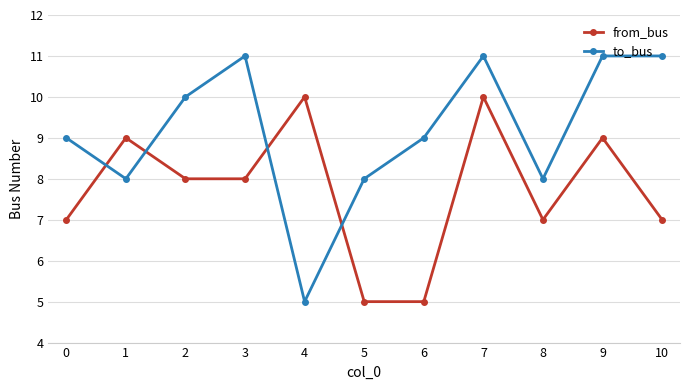

Which series has the largest total across all categories?

to_bus